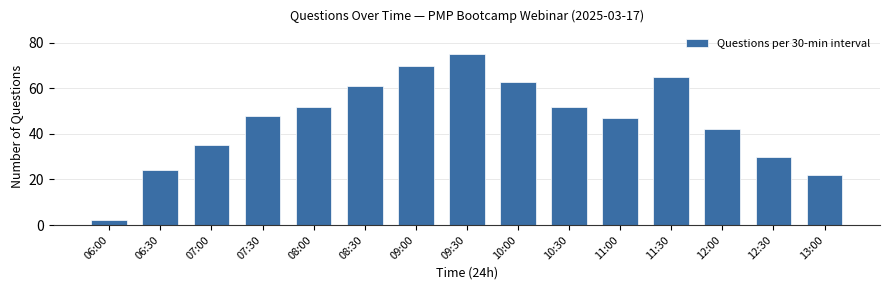

Count the number of data series in this chart.

1